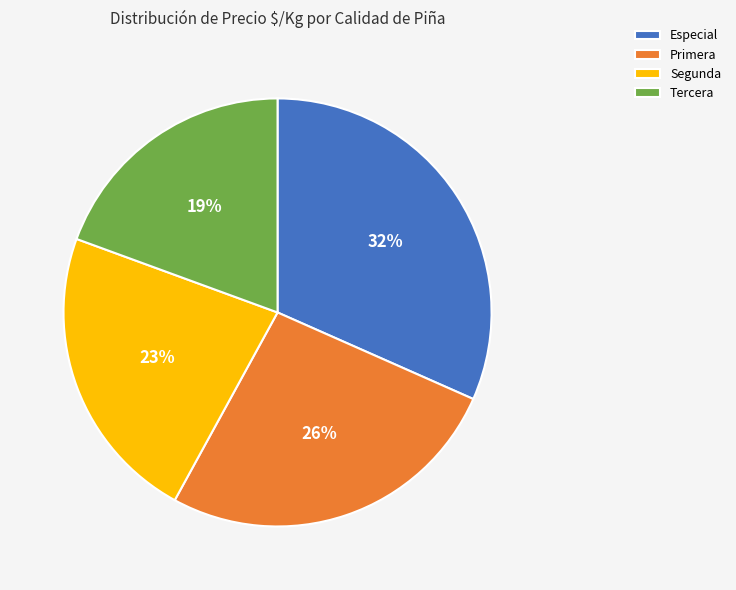

What is the largest slice in the pie chart?

Especial